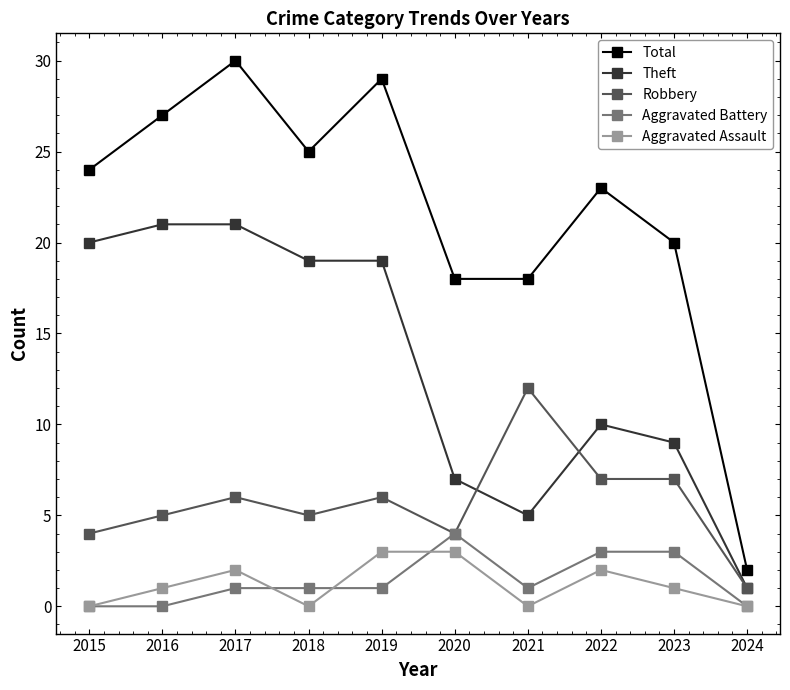

At which label does Theft first exceed 19?

2015